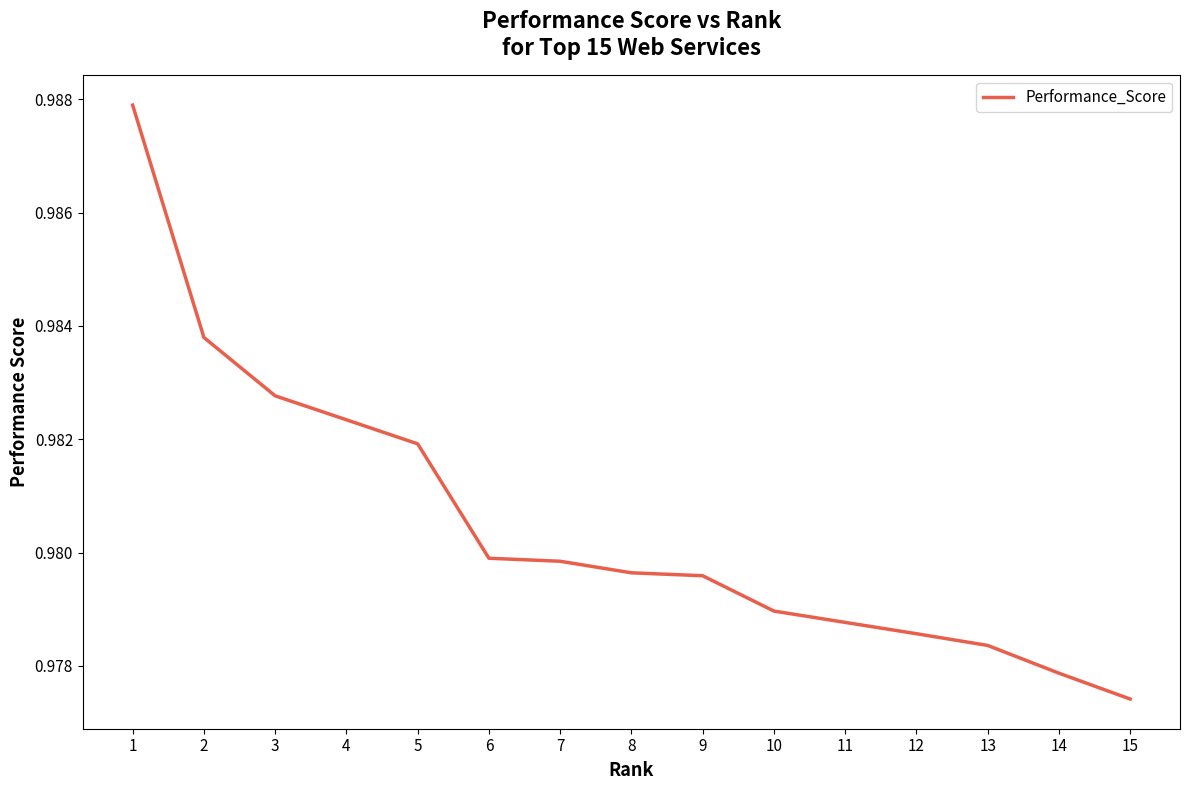

True or false: the data shows 0.6 at 3.

False